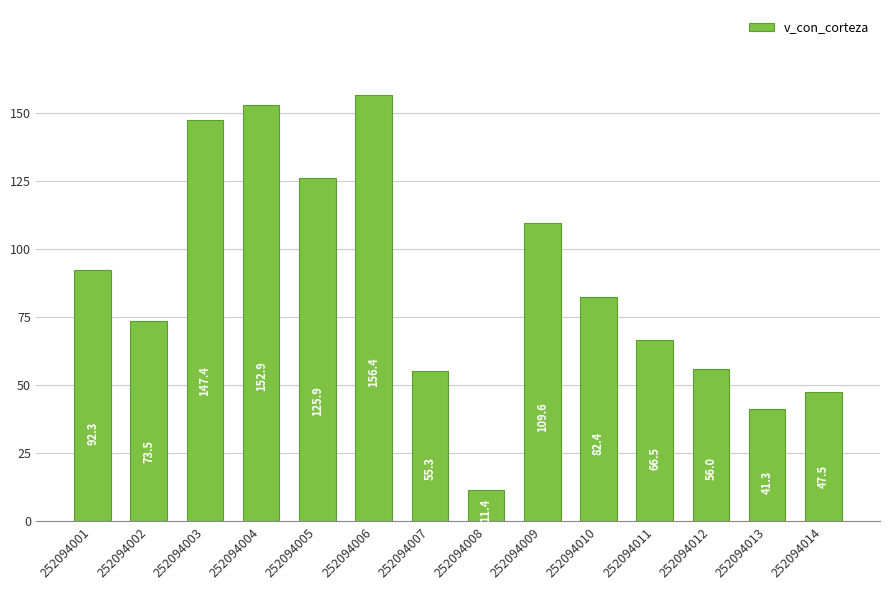

The value at 252094009 is 109.6. True or false?

True